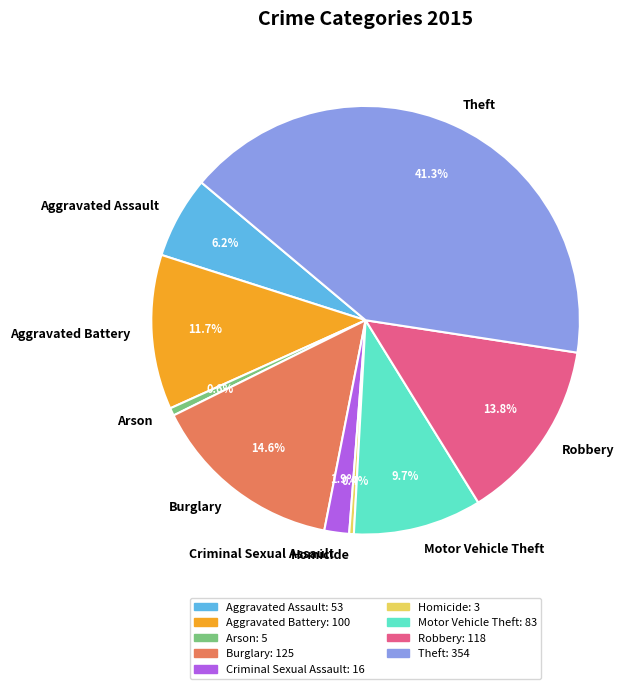

Approximately how many times larger is the value at Arson compared to Aggravated Battery?

0.1